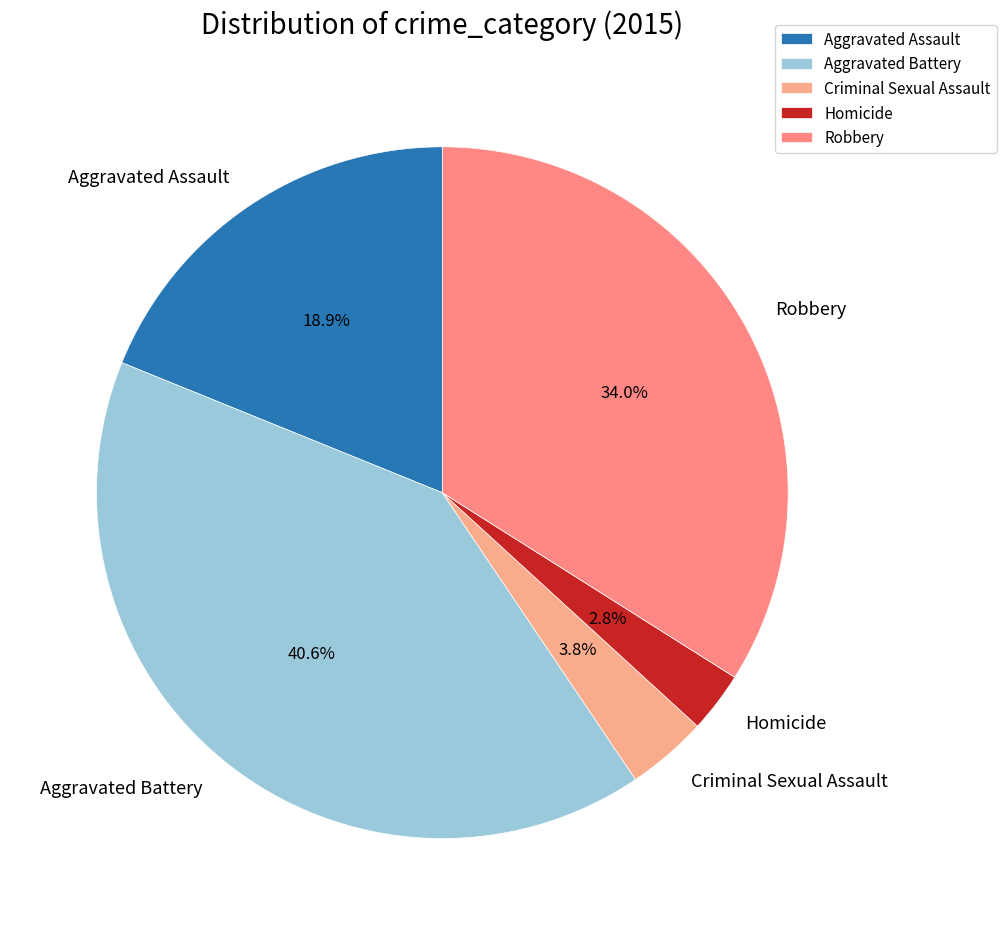

To the nearest percent, what percentage of the pie is Aggravated Battery?

41%